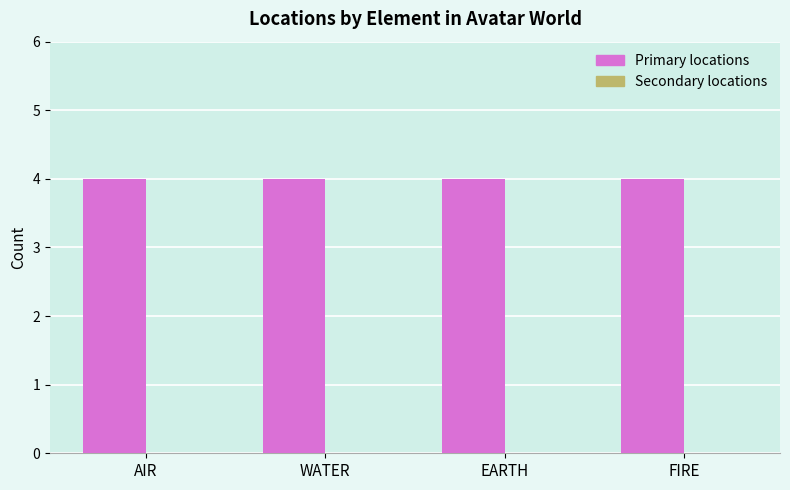

Which series changed the most between WATER and EARTH?

Primary locations